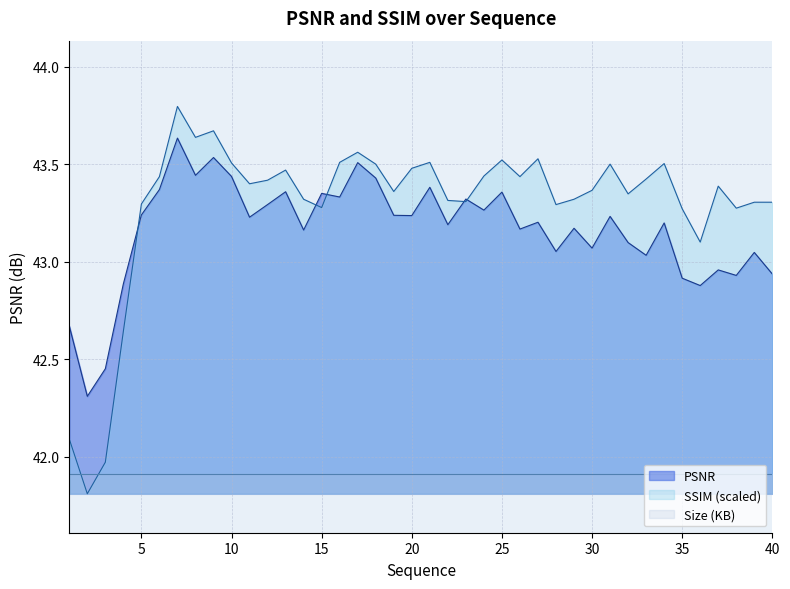

Where is the first local minimum for PSNR?

2